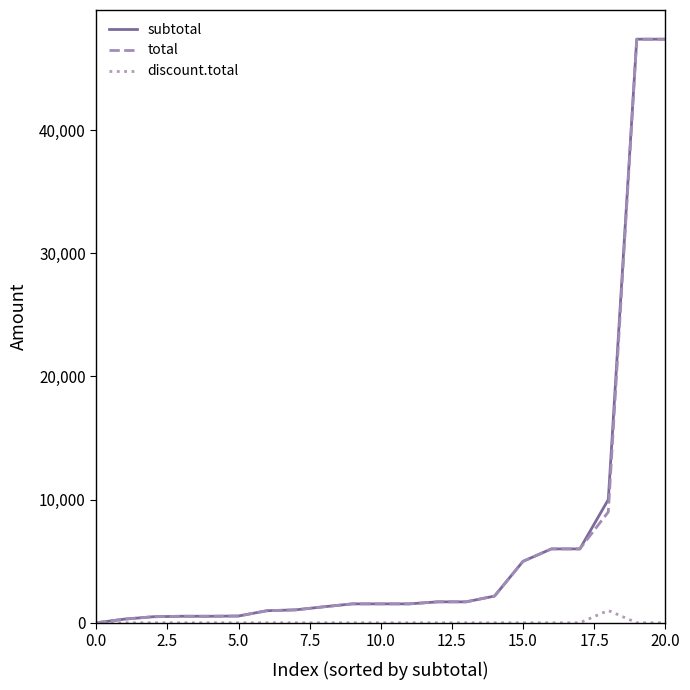

What are all the series names shown in the legend?

subtotal, total, discount.total